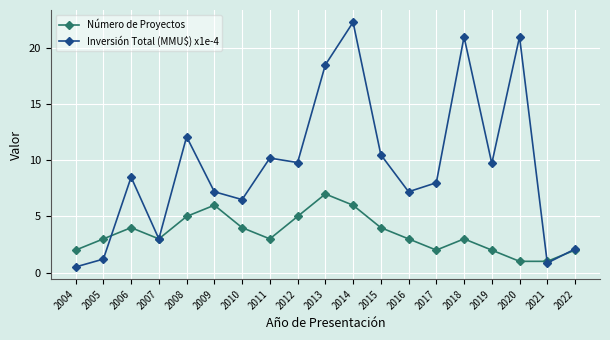

At which label does Número de Proyectos reach its peak?

2013